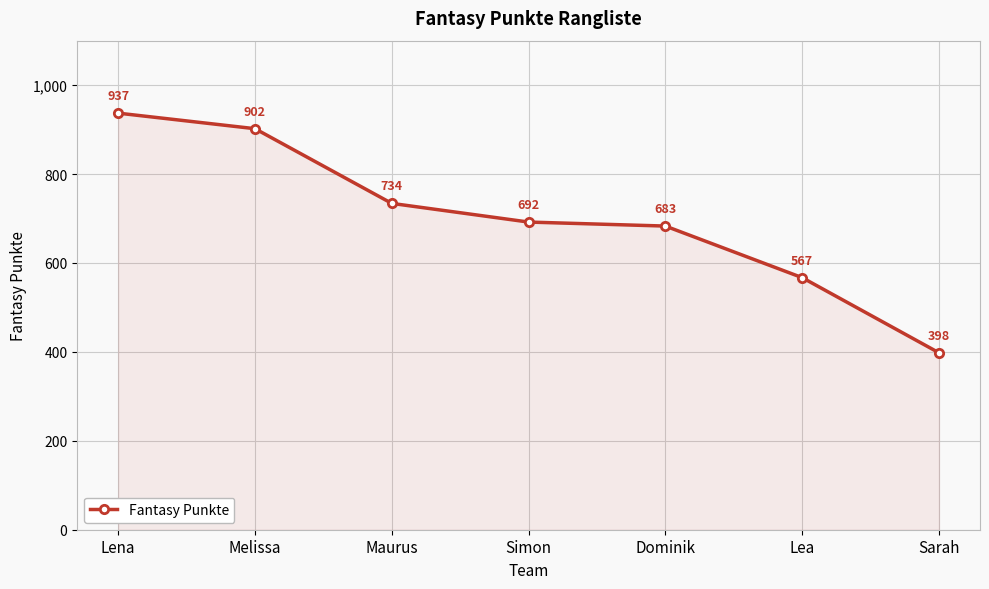

List the labels in order of value, smallest first.

Sarah, Lea, Dominik, Simon, Maurus, Melissa, Lena